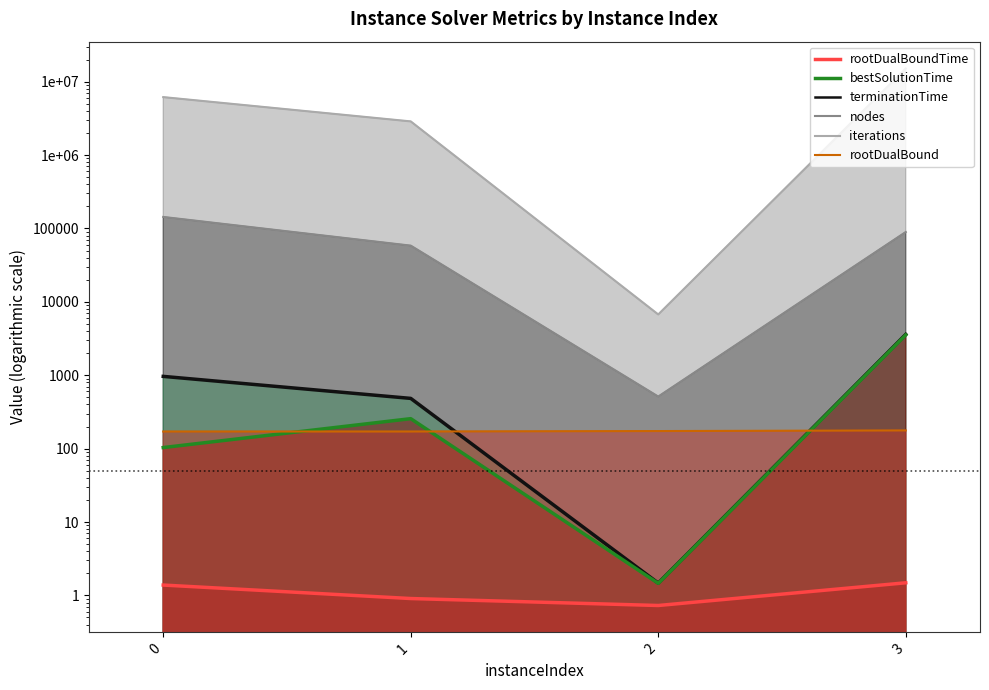

What are all the series names shown in the legend?

iterations (line), nodes (line), terminationTime (line), bestSolutionTime (line), rootDualBoundTime (line), rootDualBound (line)